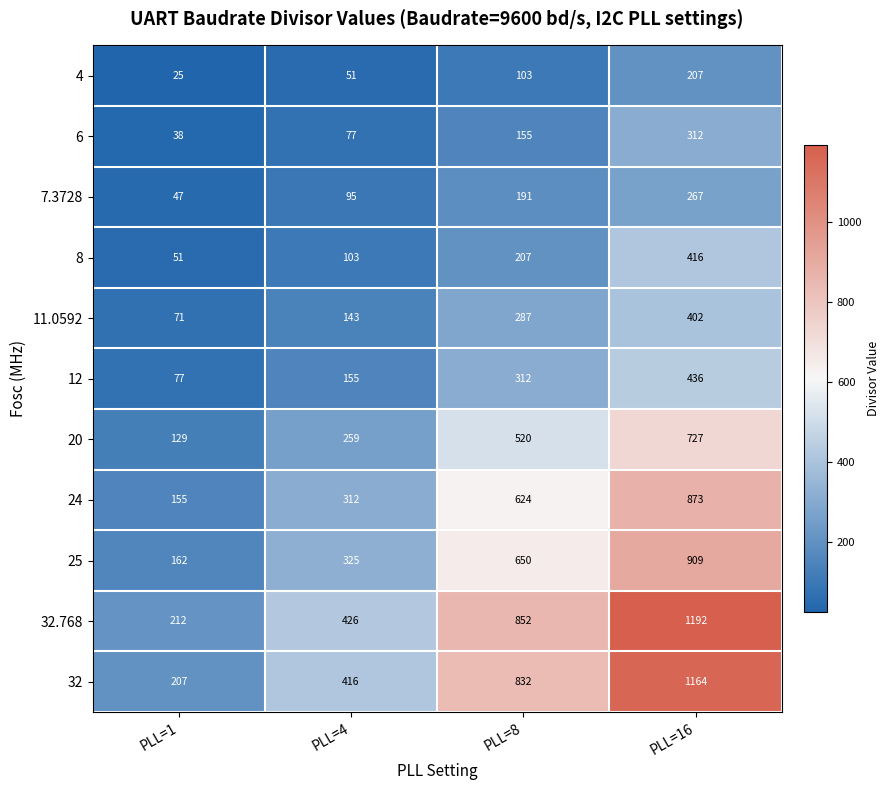

Which series has the widest spread of values?

32.768